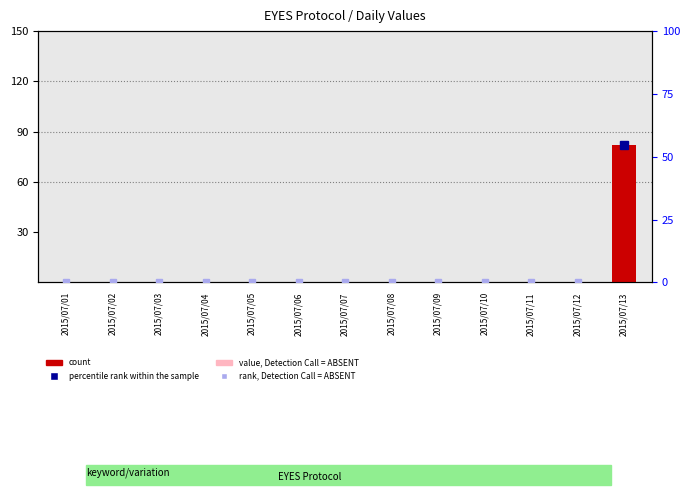

What is the average value?

6